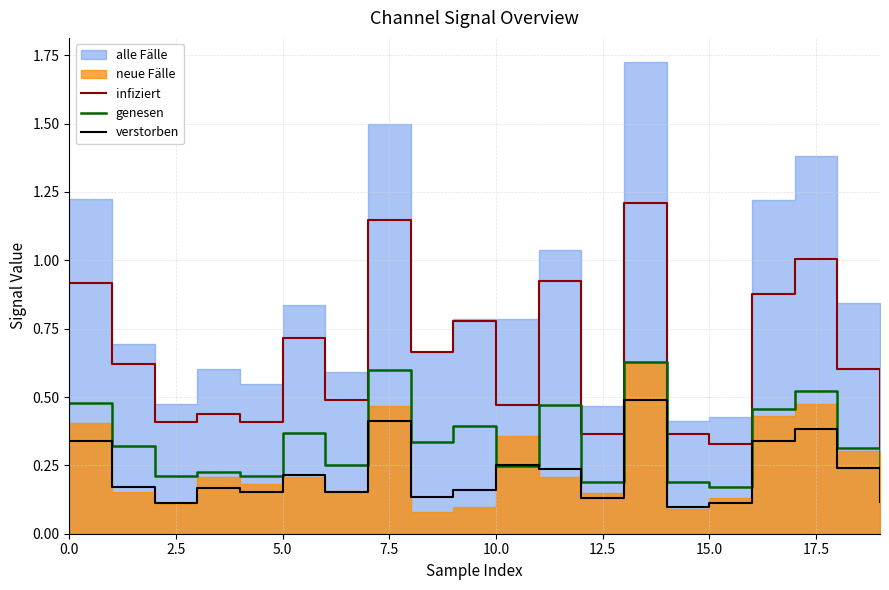

What is the maximum value for infiziert?

1.2